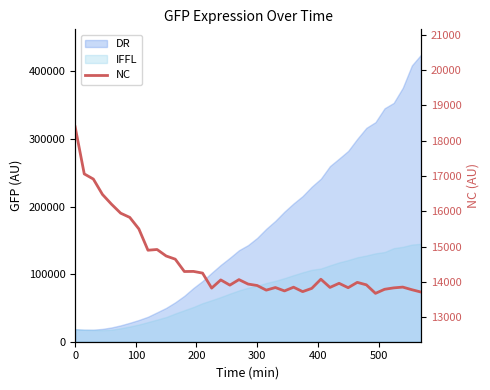

Count the number of categories in the chart.

39